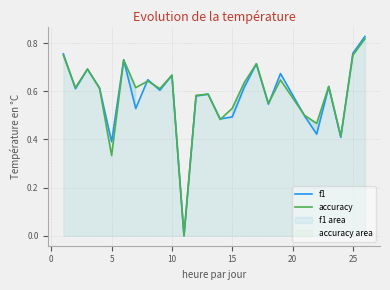

List the series in order of their overall mean, highest first.

accuracy, f1